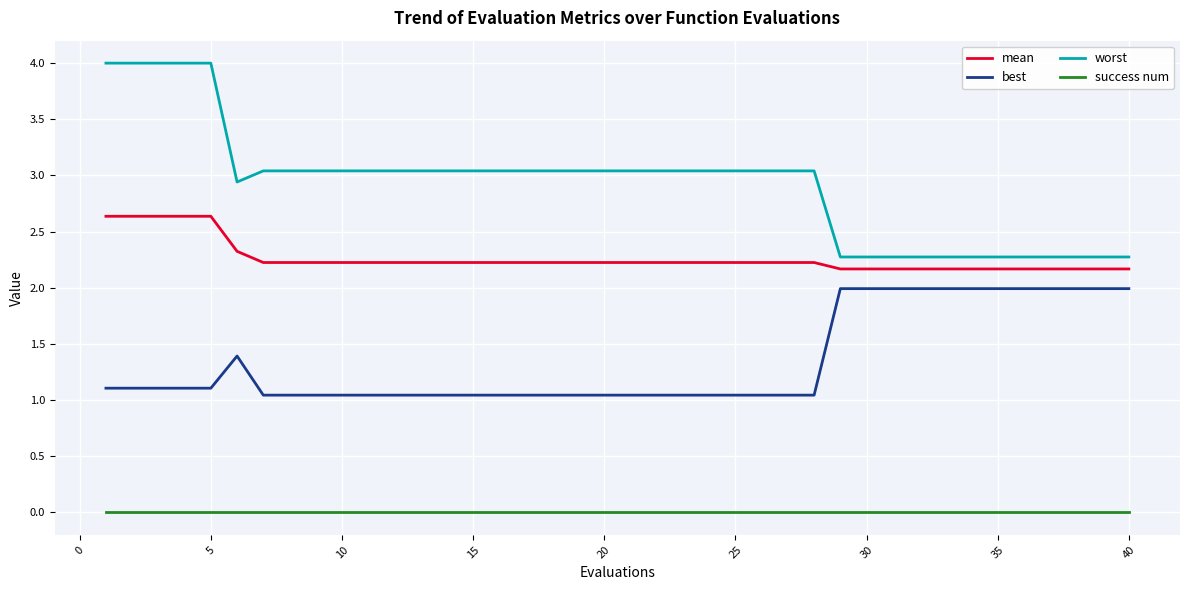

Which series has the largest range (max minus min)?

worst